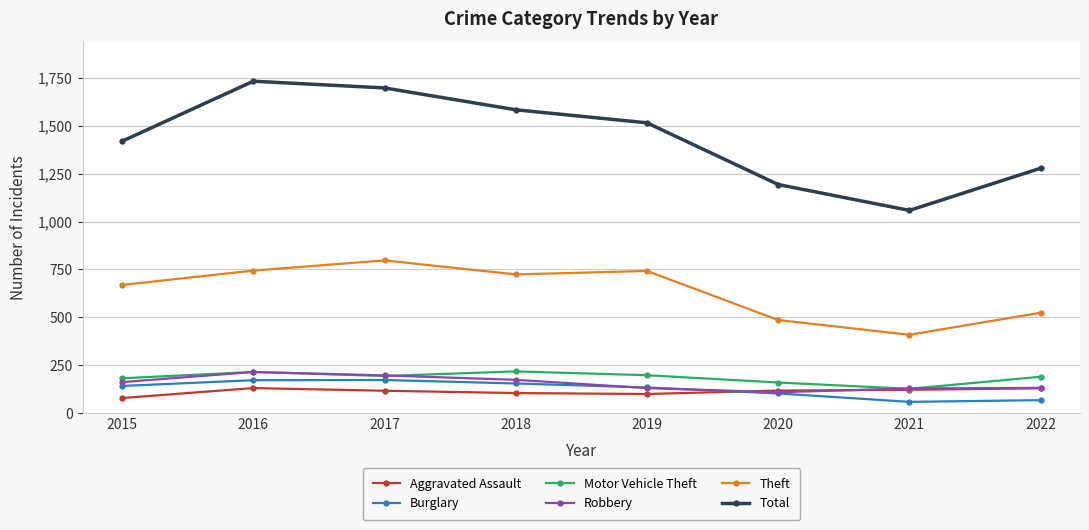

Is this an area chart (filled region under the line)?

No